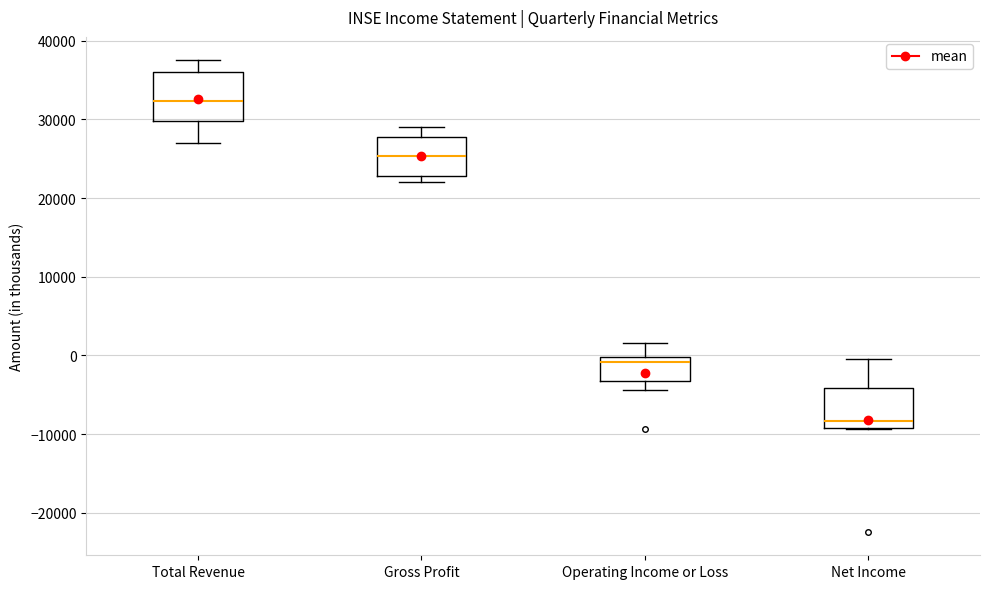

Where does the upper whisker of the box for Gross Profit end on the y-axis? The values are not printed on the chart, so give them approximately, as read against the axis.

29000